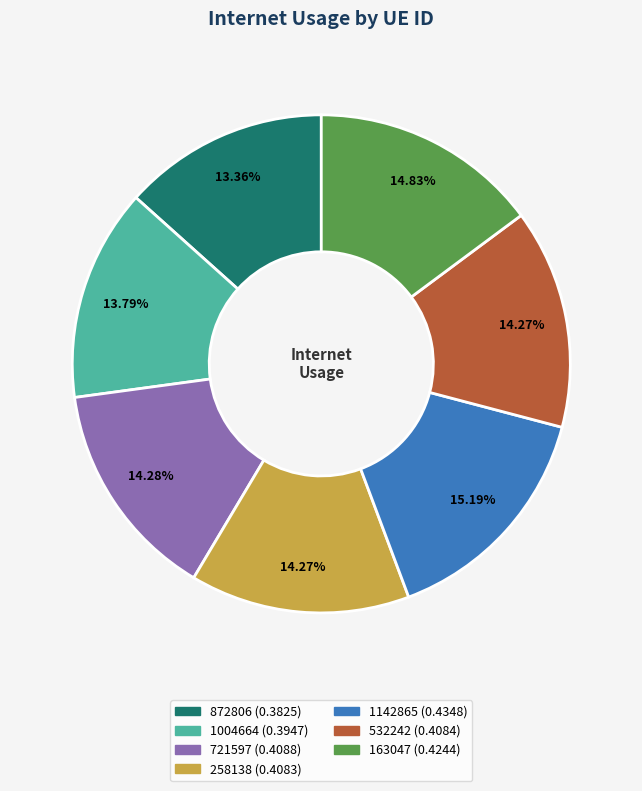

Is 872806 the majority of the pie?

No